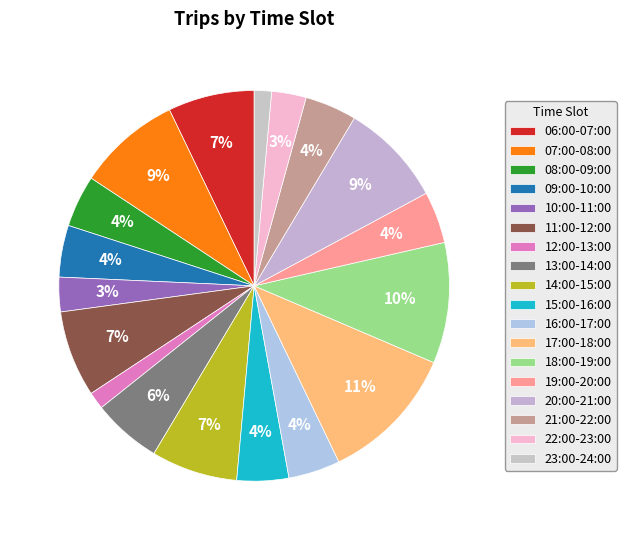

Does 14:00-15:00 represent more than half of the total?

No